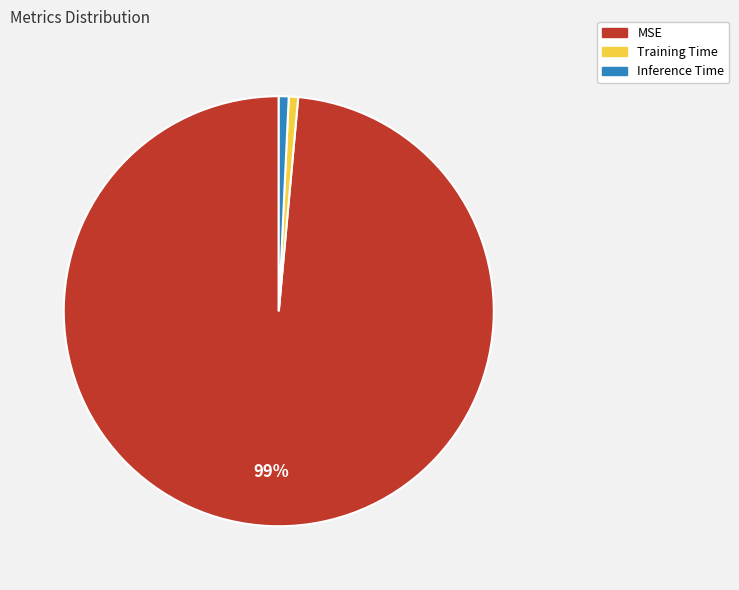

Which category has the biggest portion of the pie?

MSE